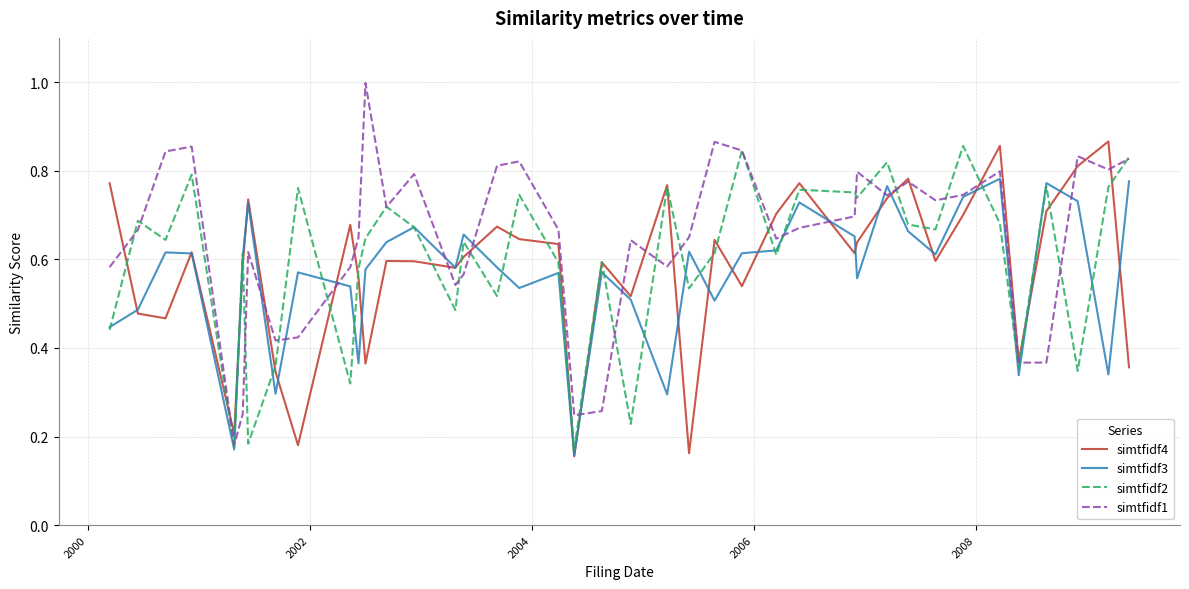

What is the greatest value displayed?

1.0